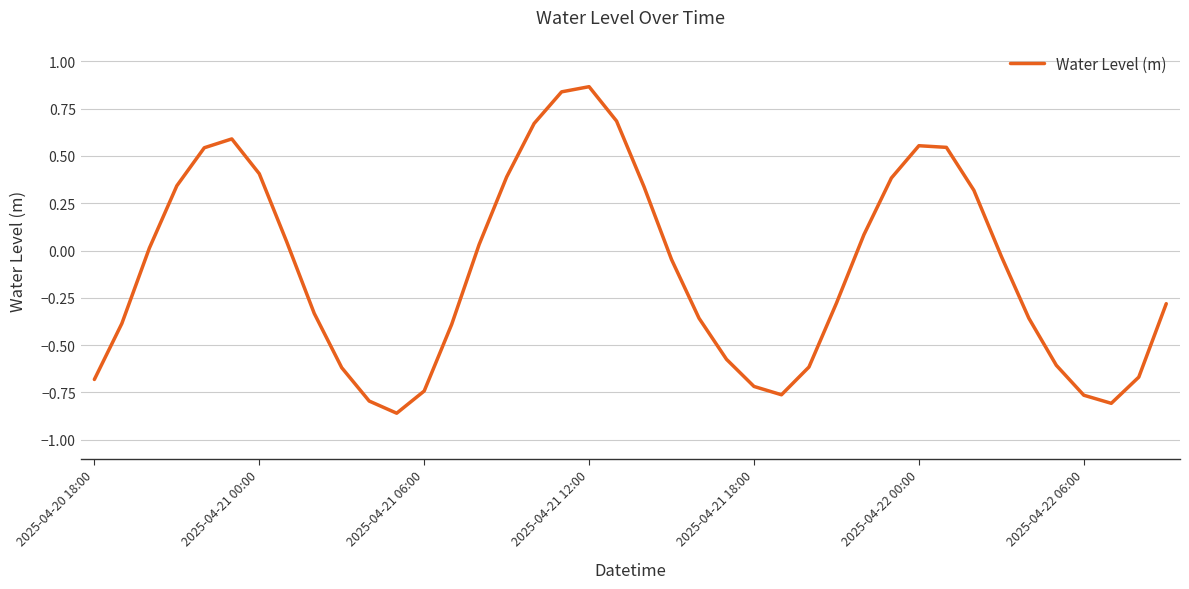

What is the difference between the maximum and minimum values?

1.7